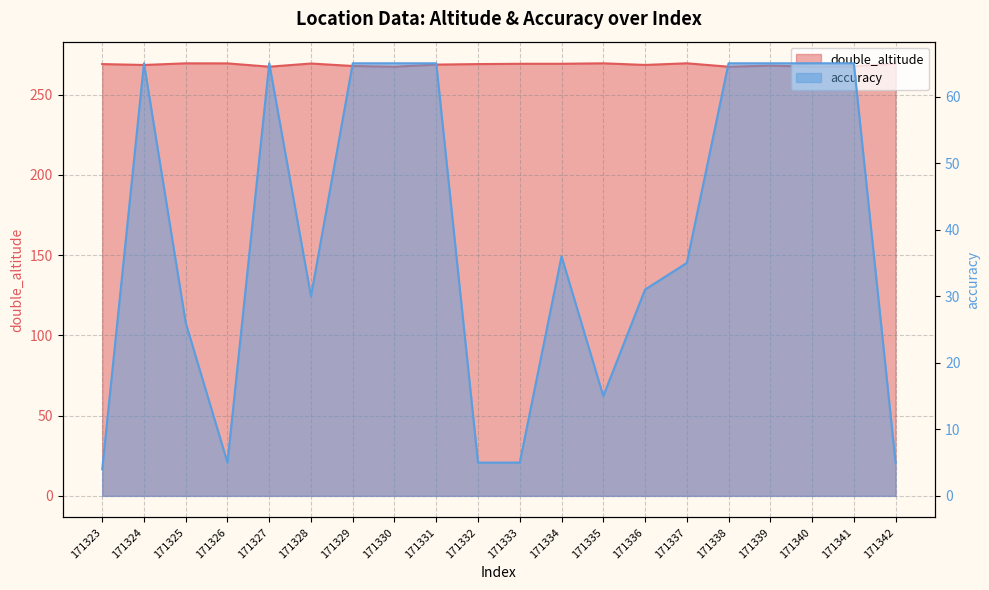

Rank the series by their average value, from lowest to highest.

accuracy, double_altitude